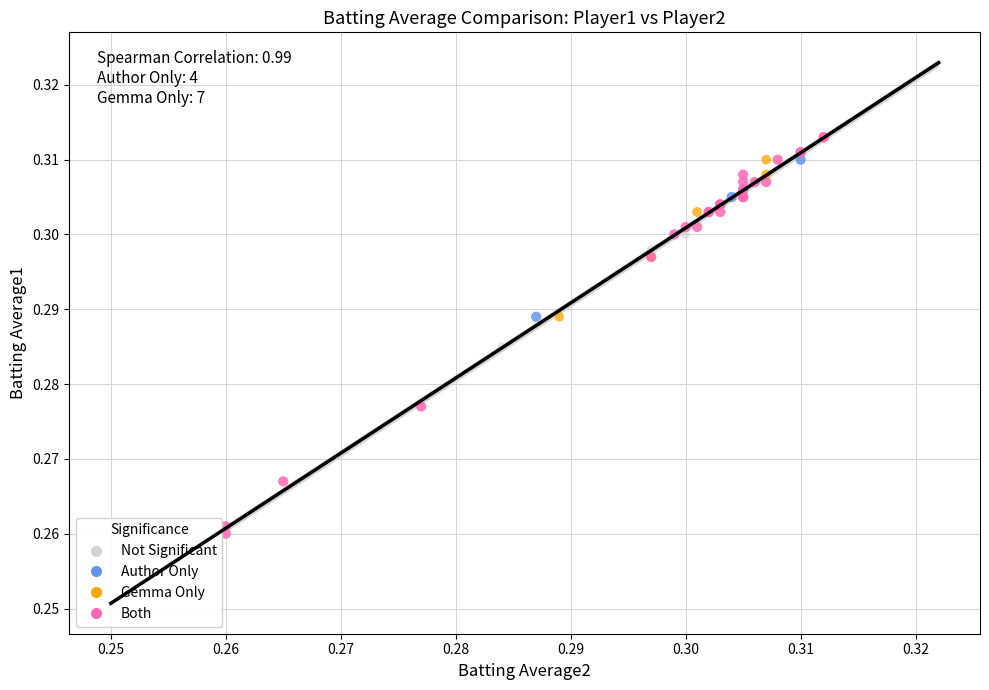

Which series reaches the minimum Y coordinate?

Both